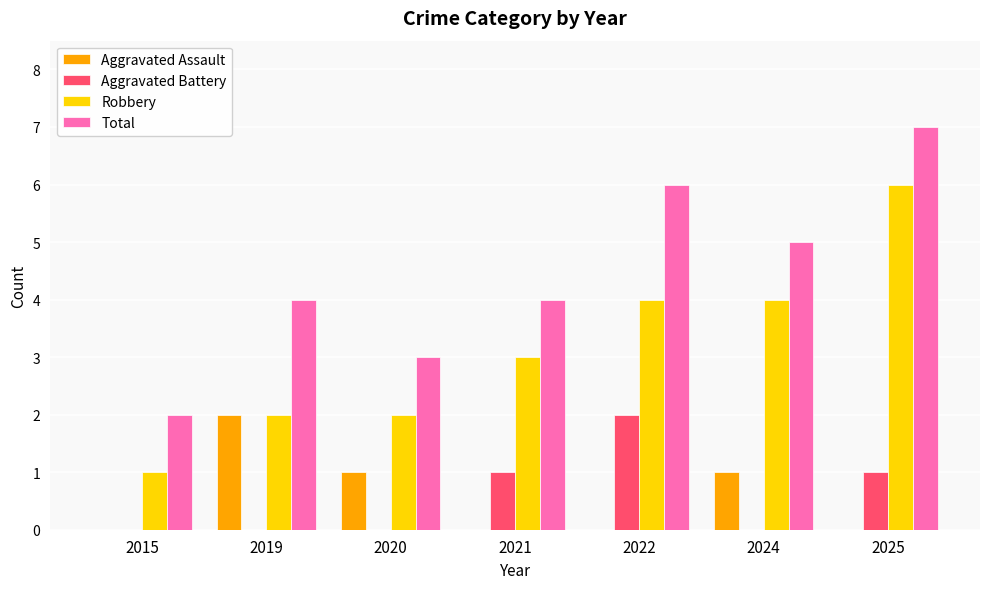

Is it true that Robbery equals 3 at 2021?

True